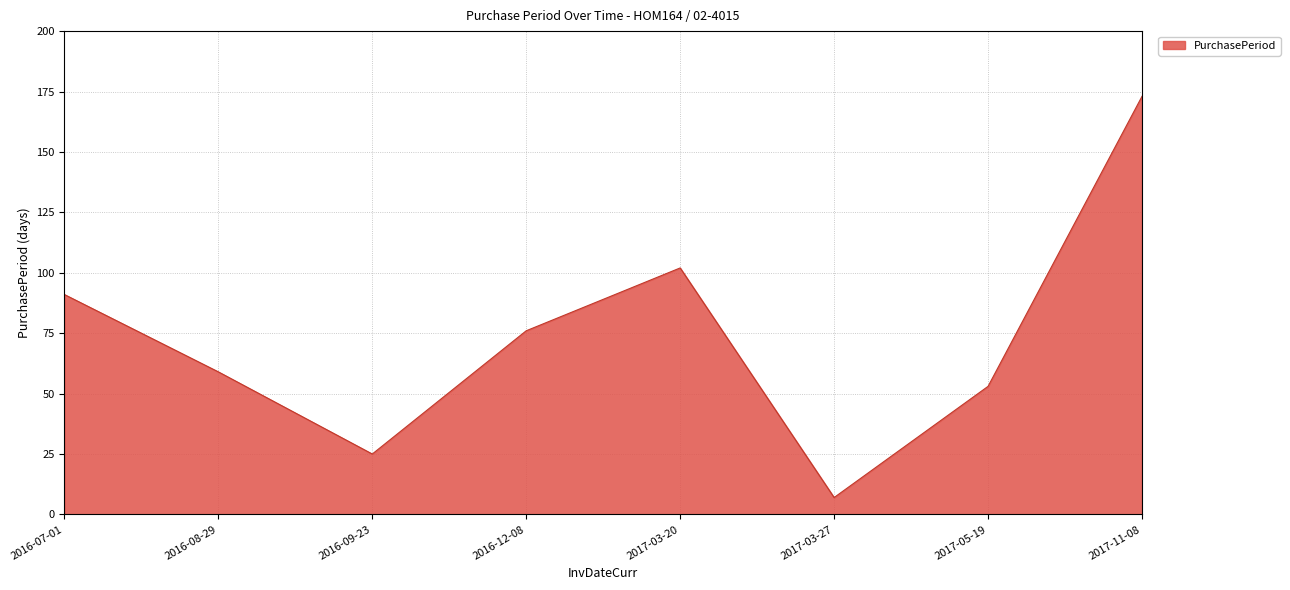

How many categories are shown in the chart?

8